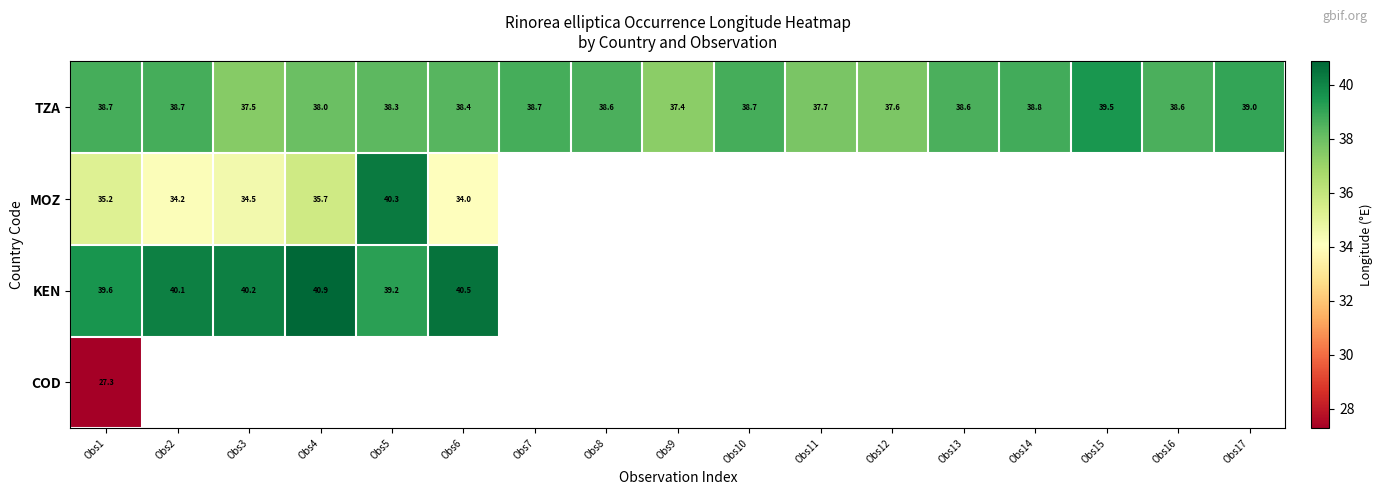

What is the highest value of the TZA series?

39.5